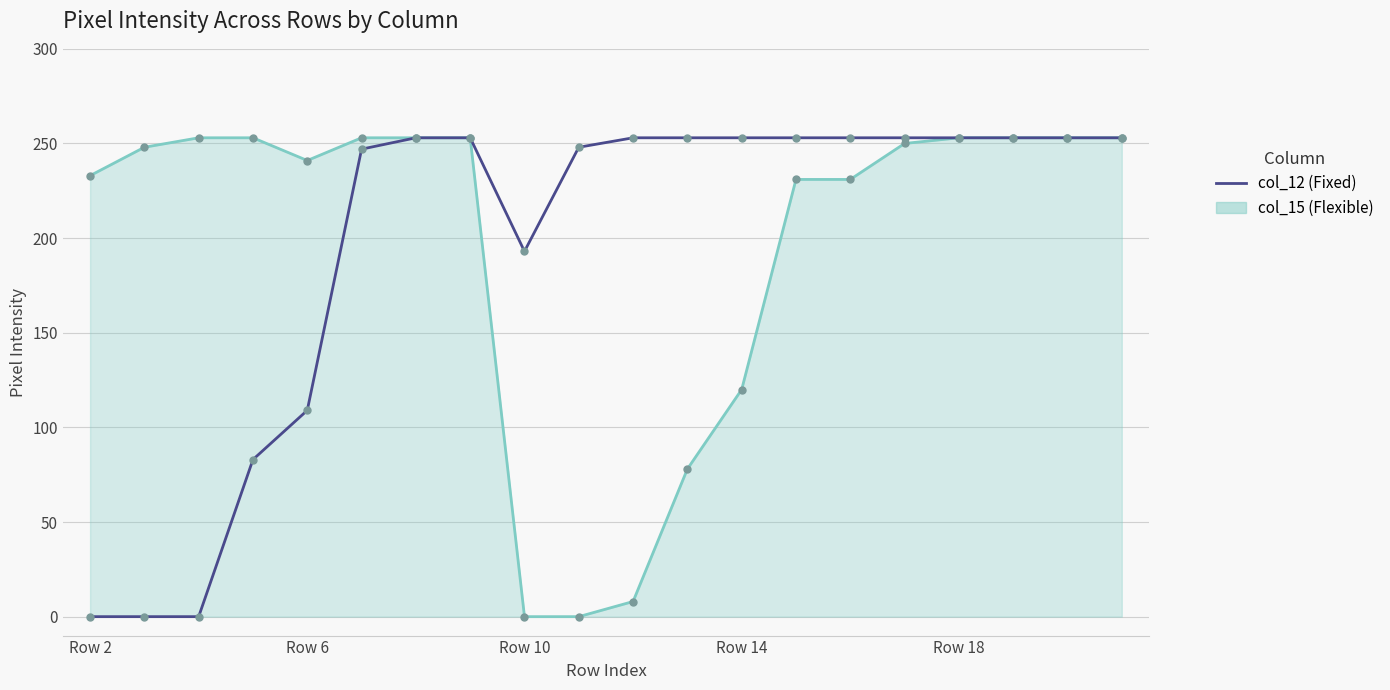

What is the greatest value displayed?

253